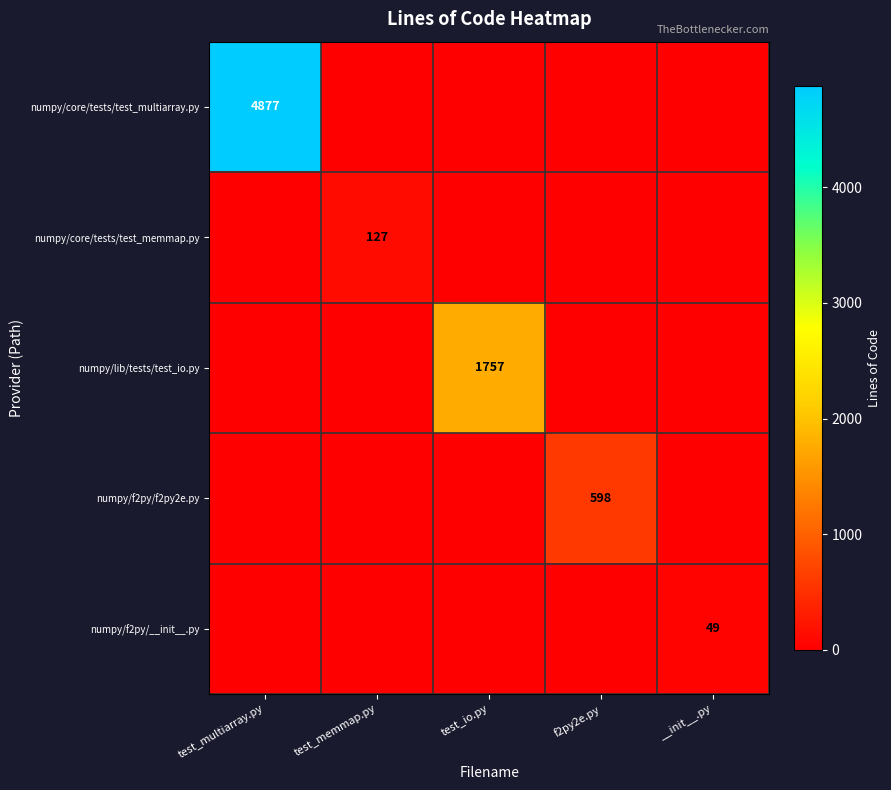

The numpy/lib/tests/test_io.py series shows 2659 at test_io.py. True or false?

False